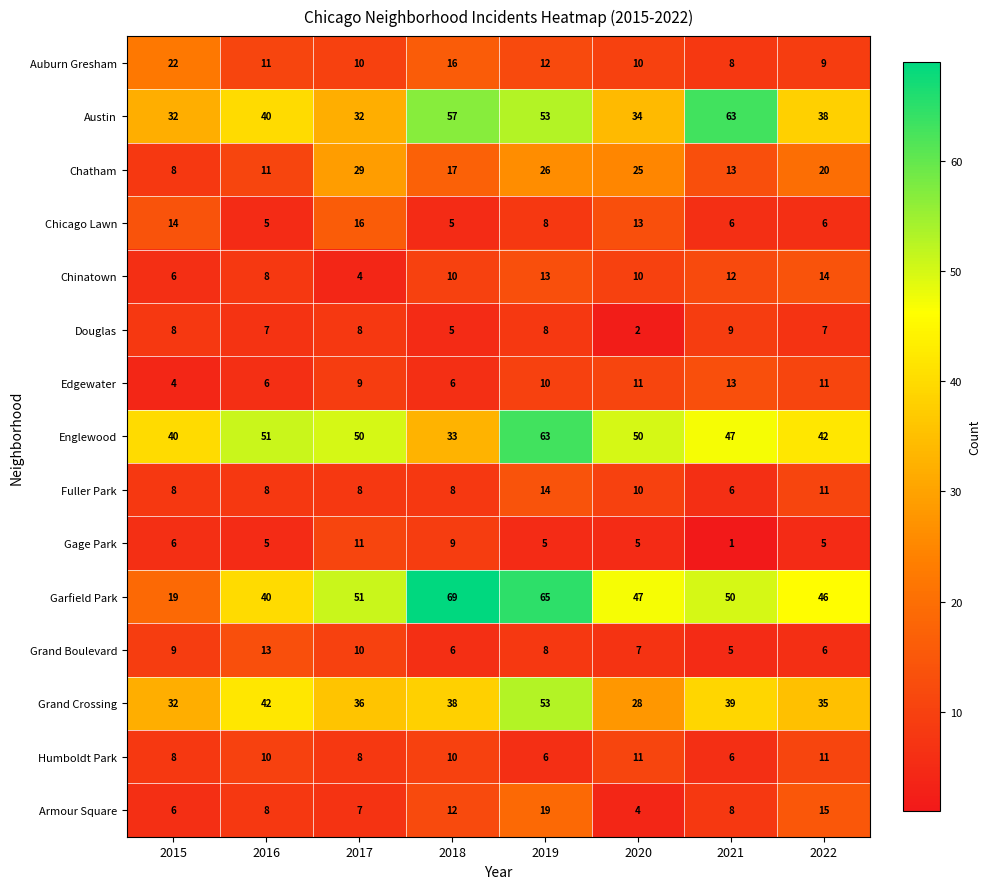

The Austin series shows 57 at 2015. True or false?

False